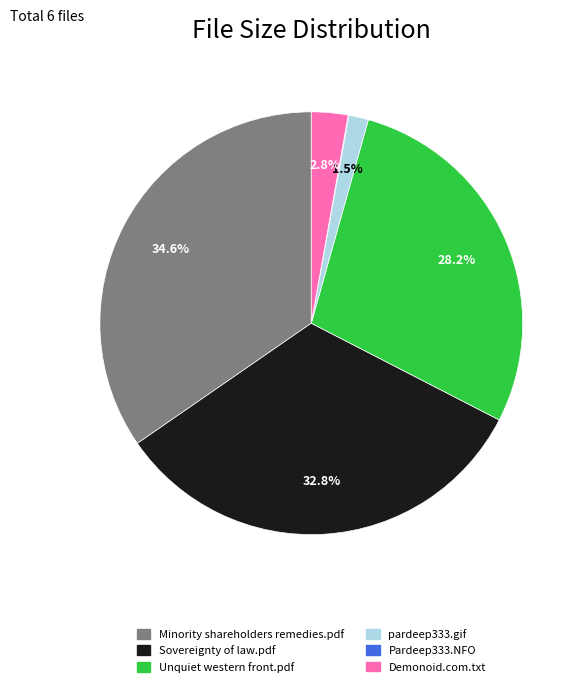

Between Unquiet western front.pdf and Demonoid.com.txt, which is larger?

Unquiet western front.pdf